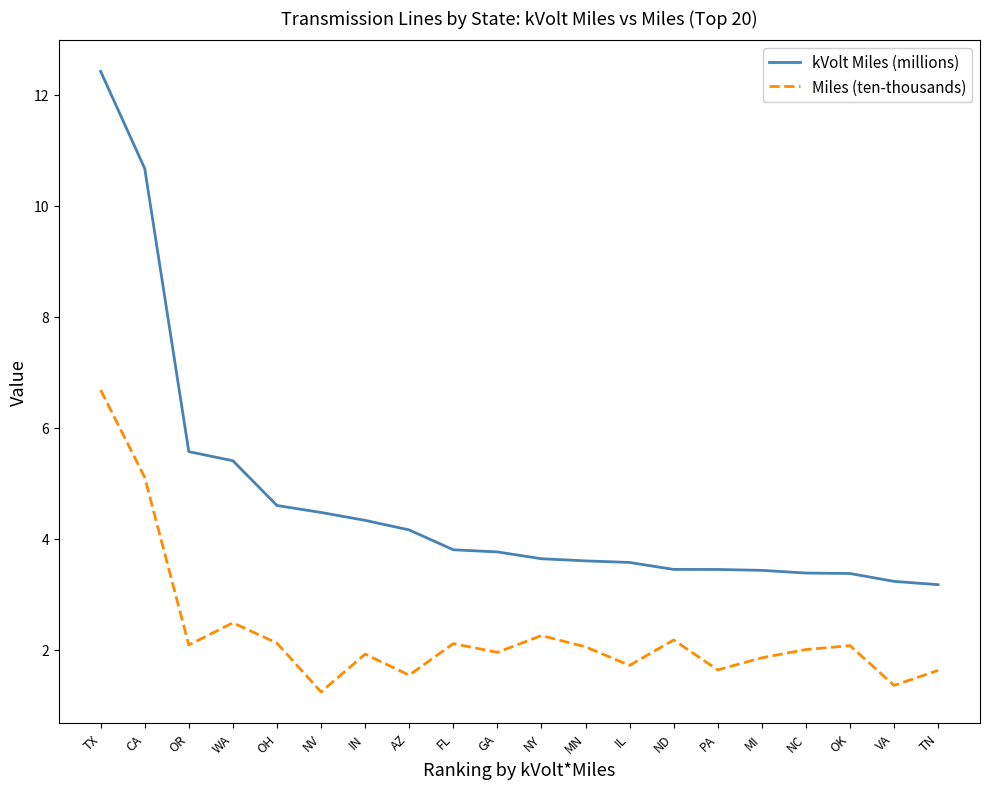

What is the sum of the kVolt Miles (millions) values at VA and FL?

7.0